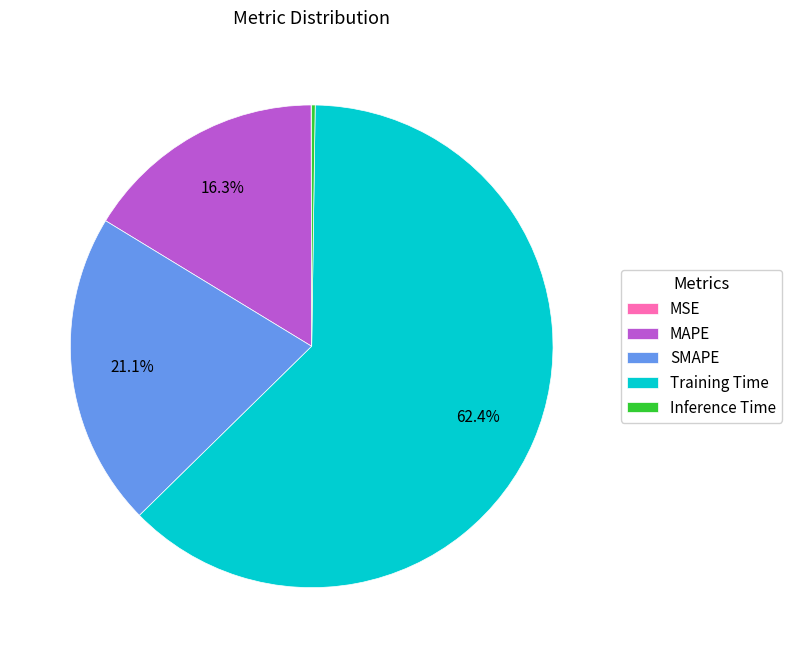

Is there any slice that represents more than half of the pie?

Yes